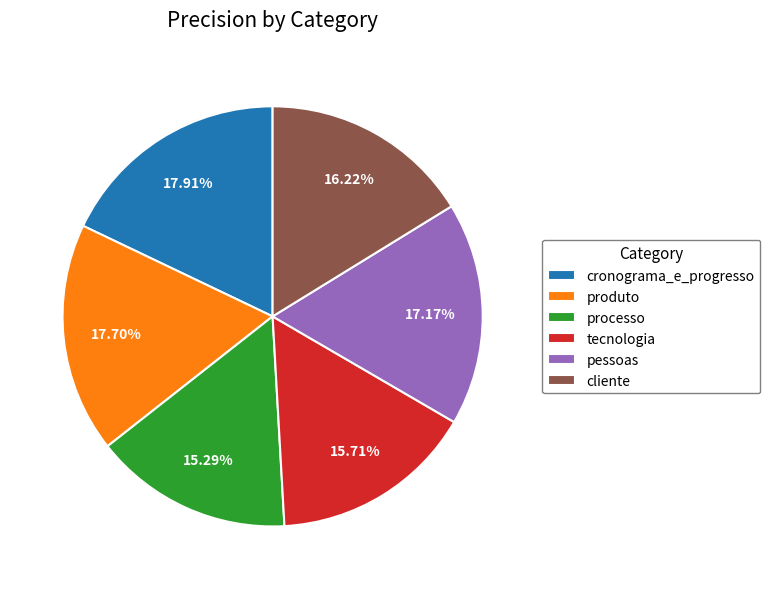

The cronograma_e_progresso slice represents 5% of the pie. True or false?

False